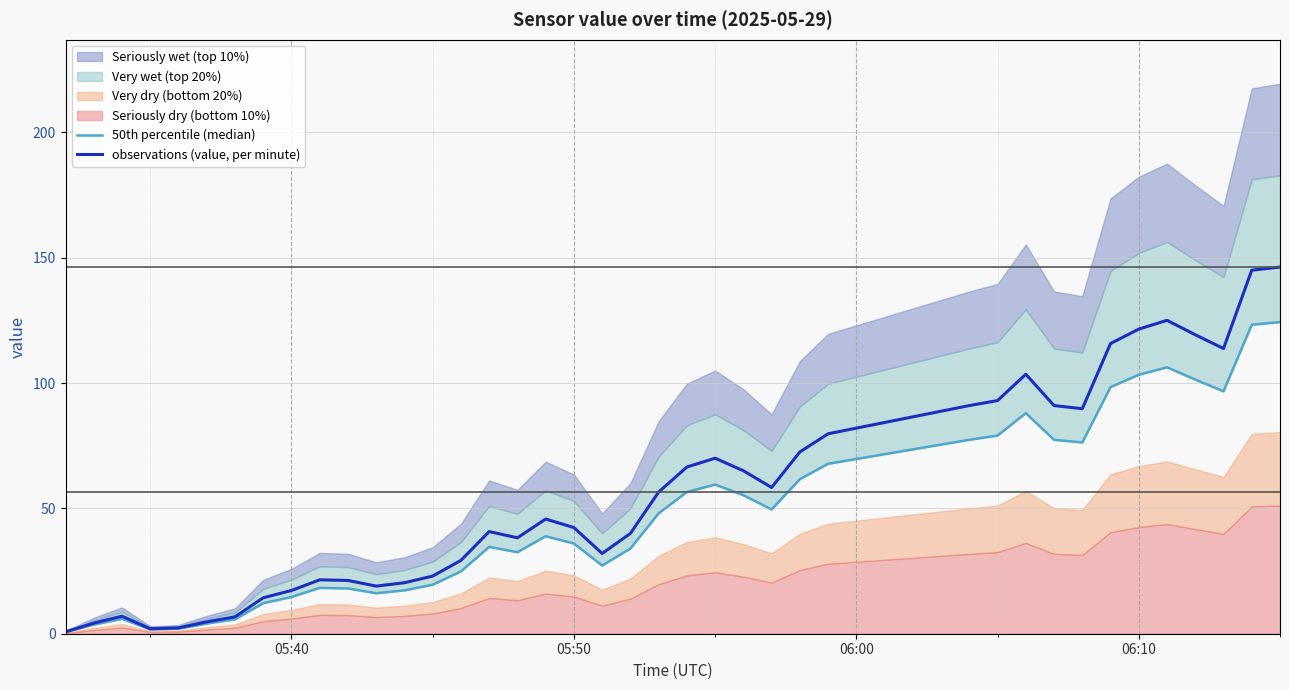

What is the label of the 2nd point from the left?

05:50